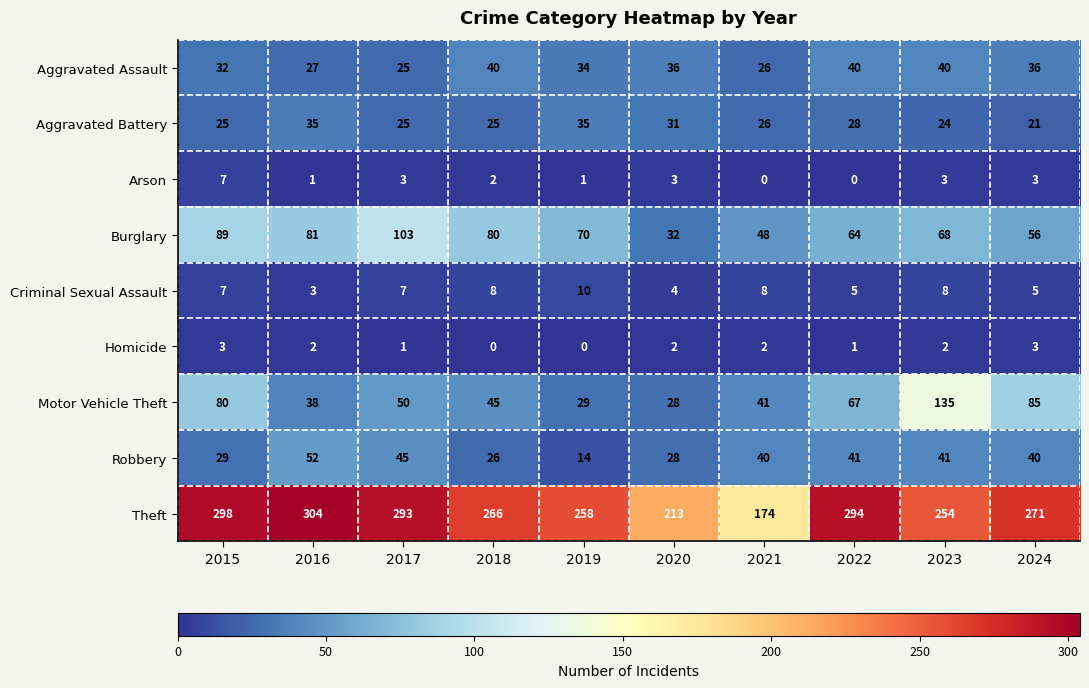

The Criminal Sexual Assault series shows 7 at 2020. True or false?

False